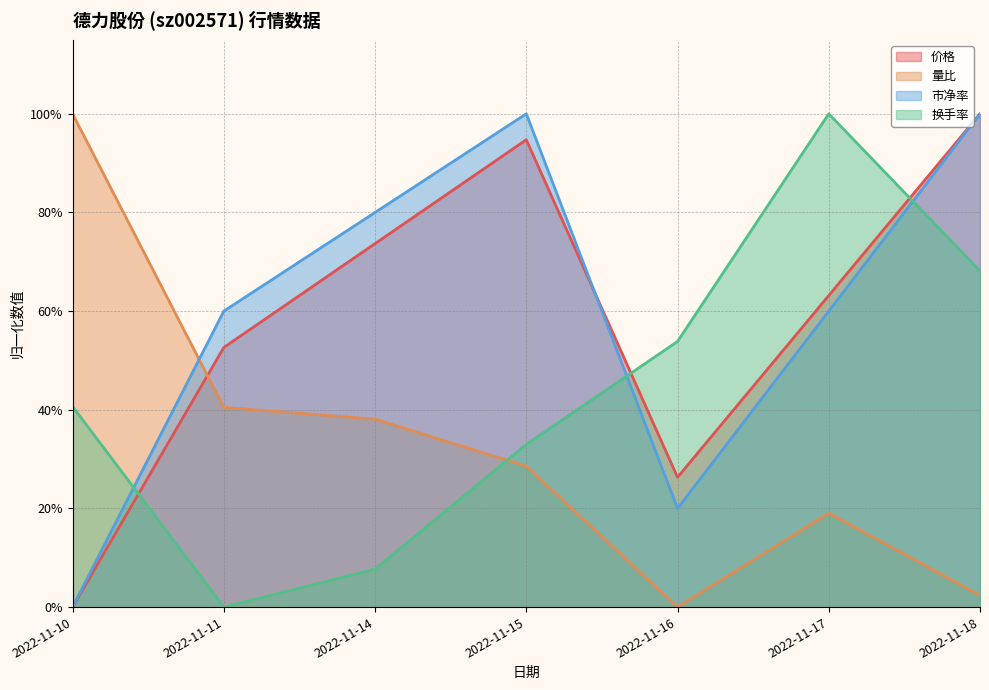

Rank the series at 2022-11-15 from highest to lowest value.

市净率, 价格, 换手率, 量比